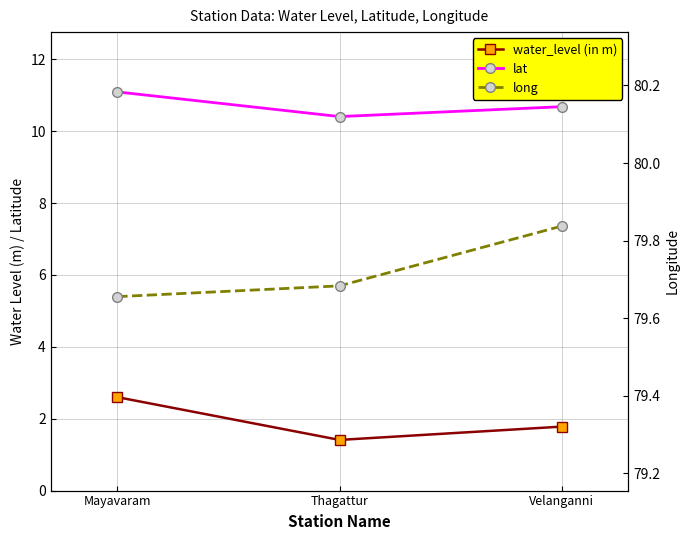

At which label is lat closest to 10?

Thagattur